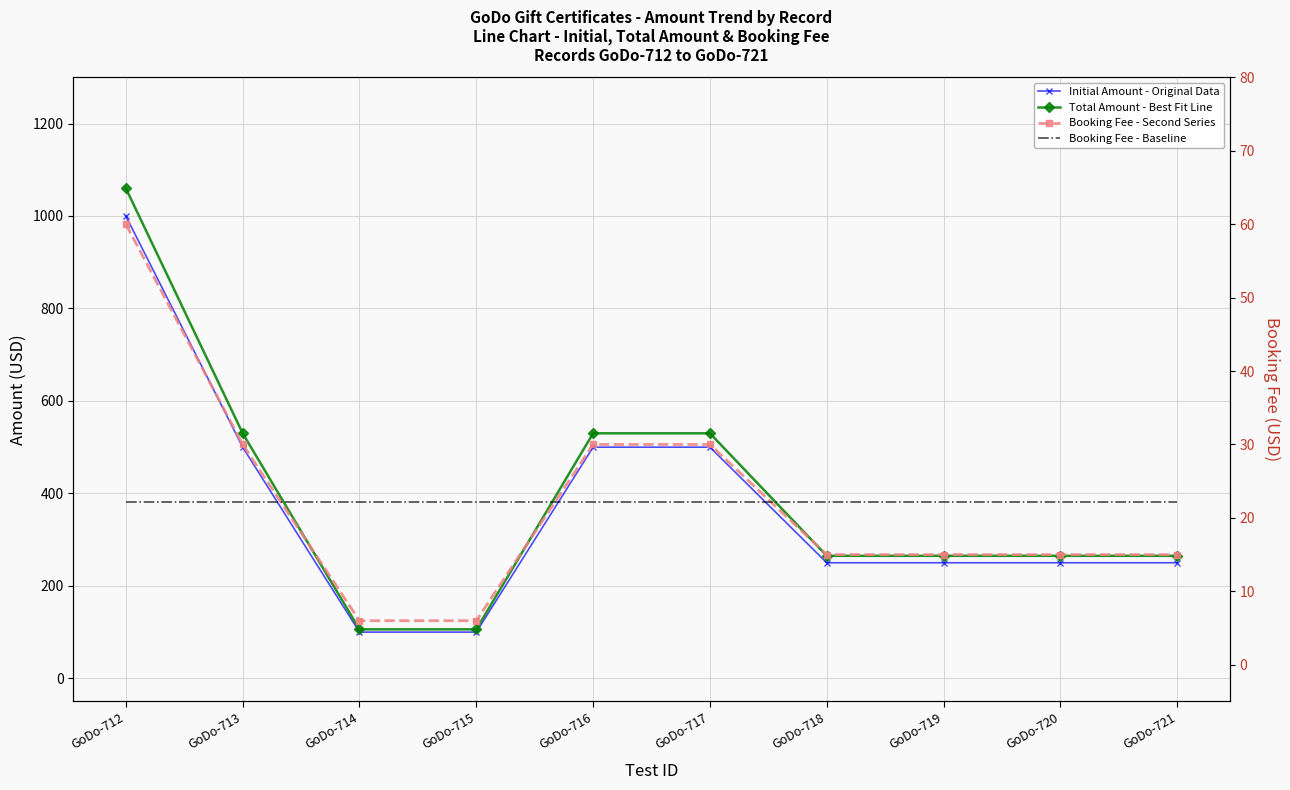

What is the sum of the Initial Amount - Original Data values at GoDo-720 and GoDo-712?

1250.0